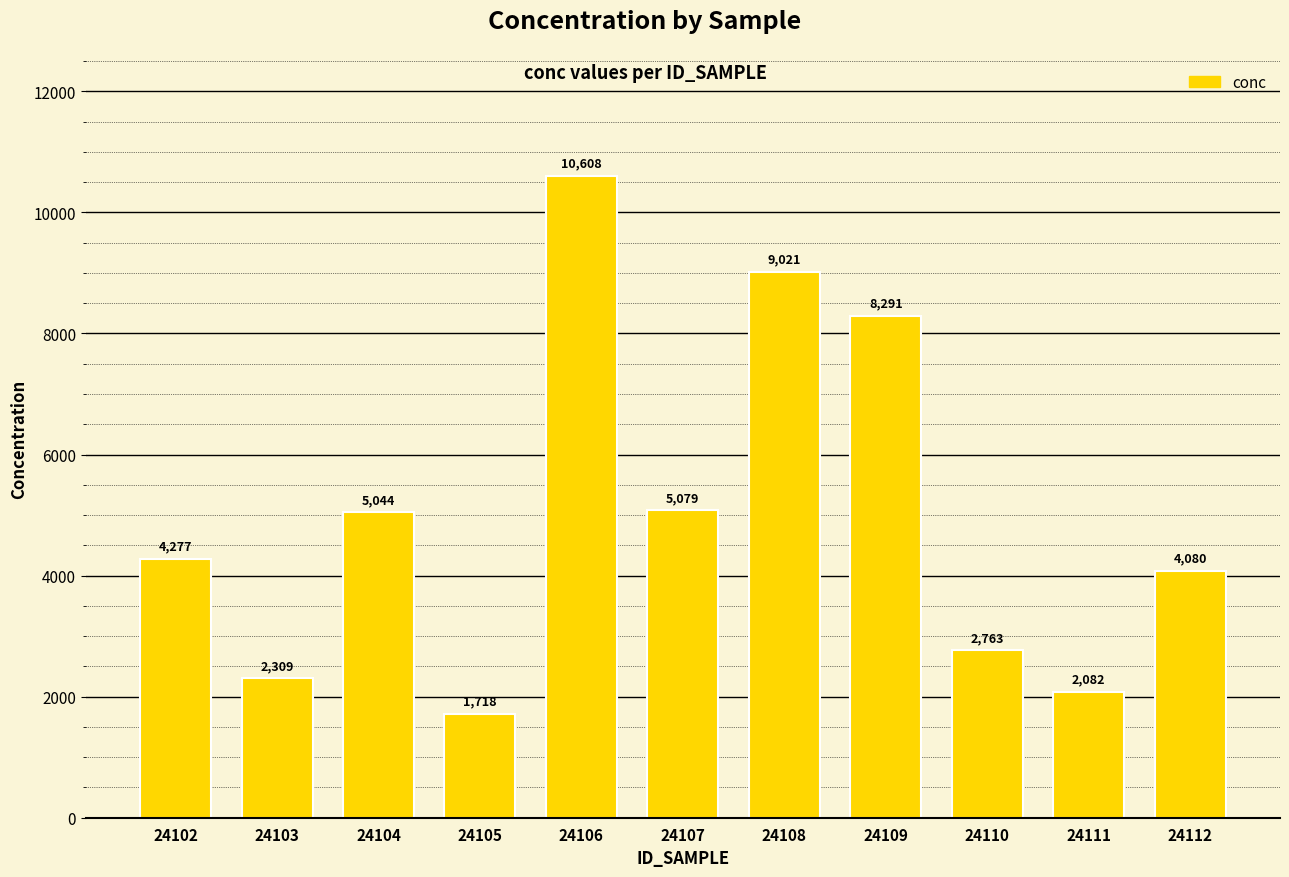

What is the ratio of the value at 24109 to the value at 24107?

1.6